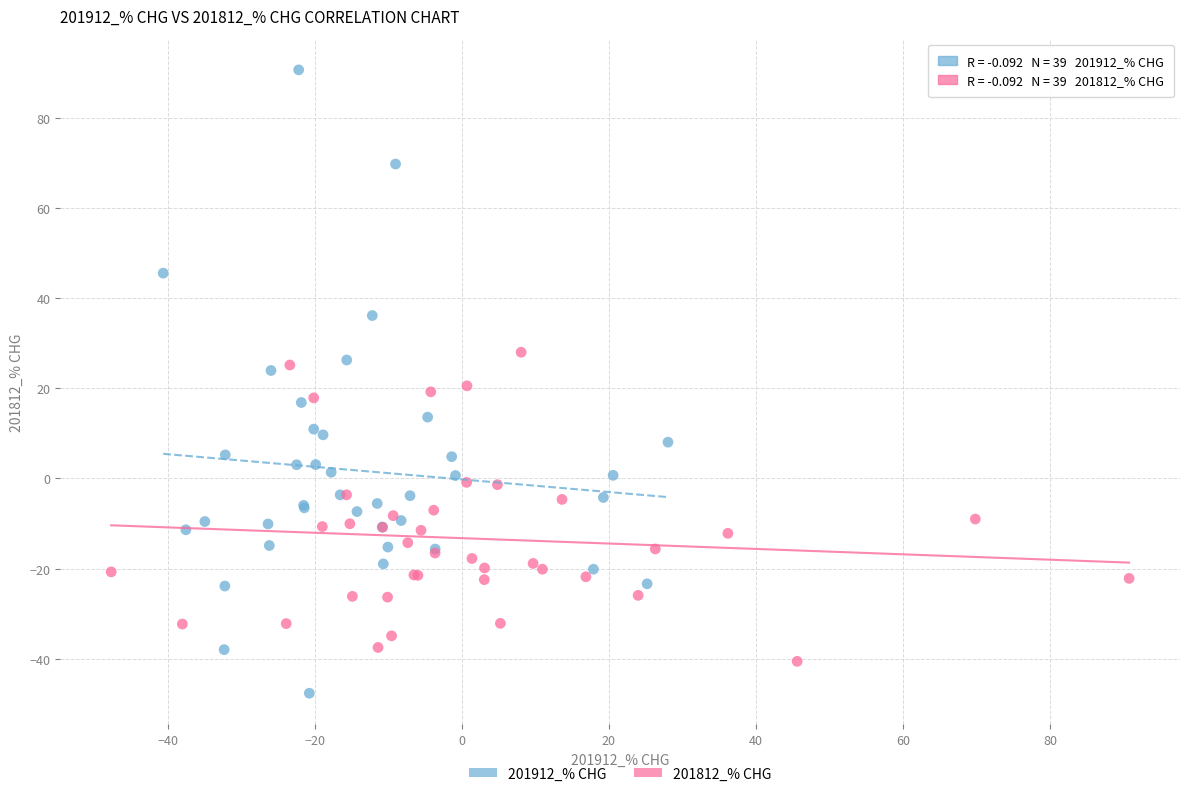

Which series reaches the maximum Y coordinate?

201912_% CHG